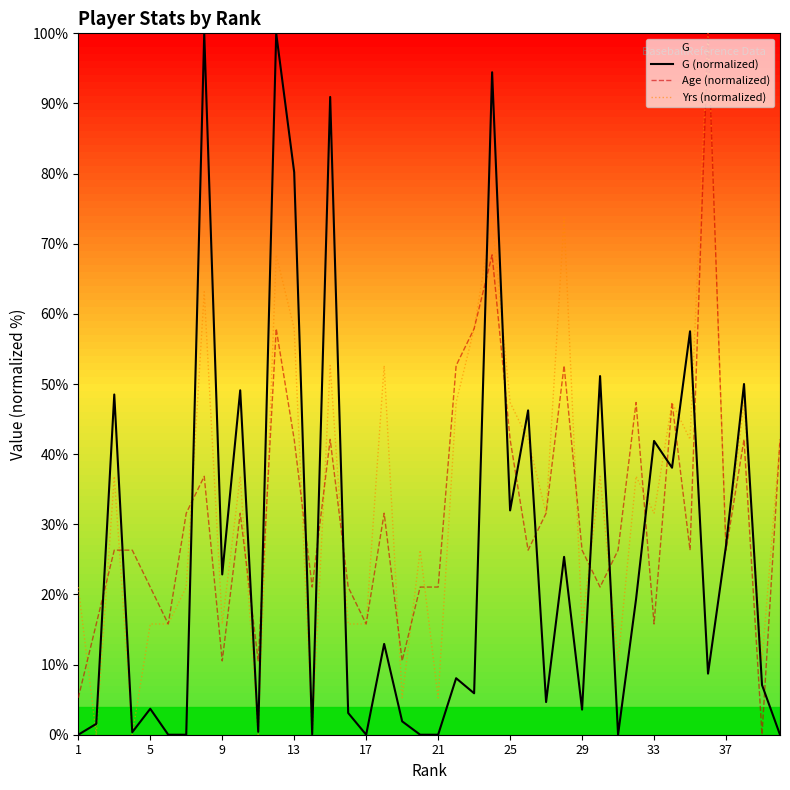

What is the maximum value for Age (normalized)?

100.0